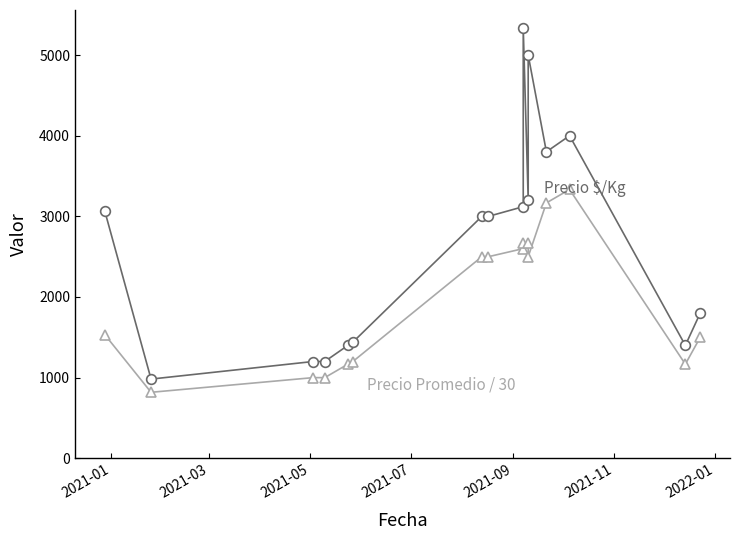

Rank the series by their maximum value, from lowest to highest.

Precio Promedio / 30, Precio $/Kg